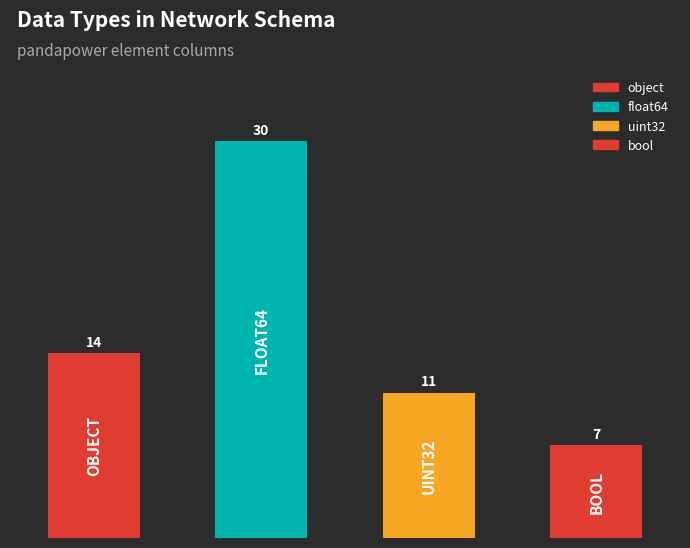

Count the values in the range 11 to 30.

3